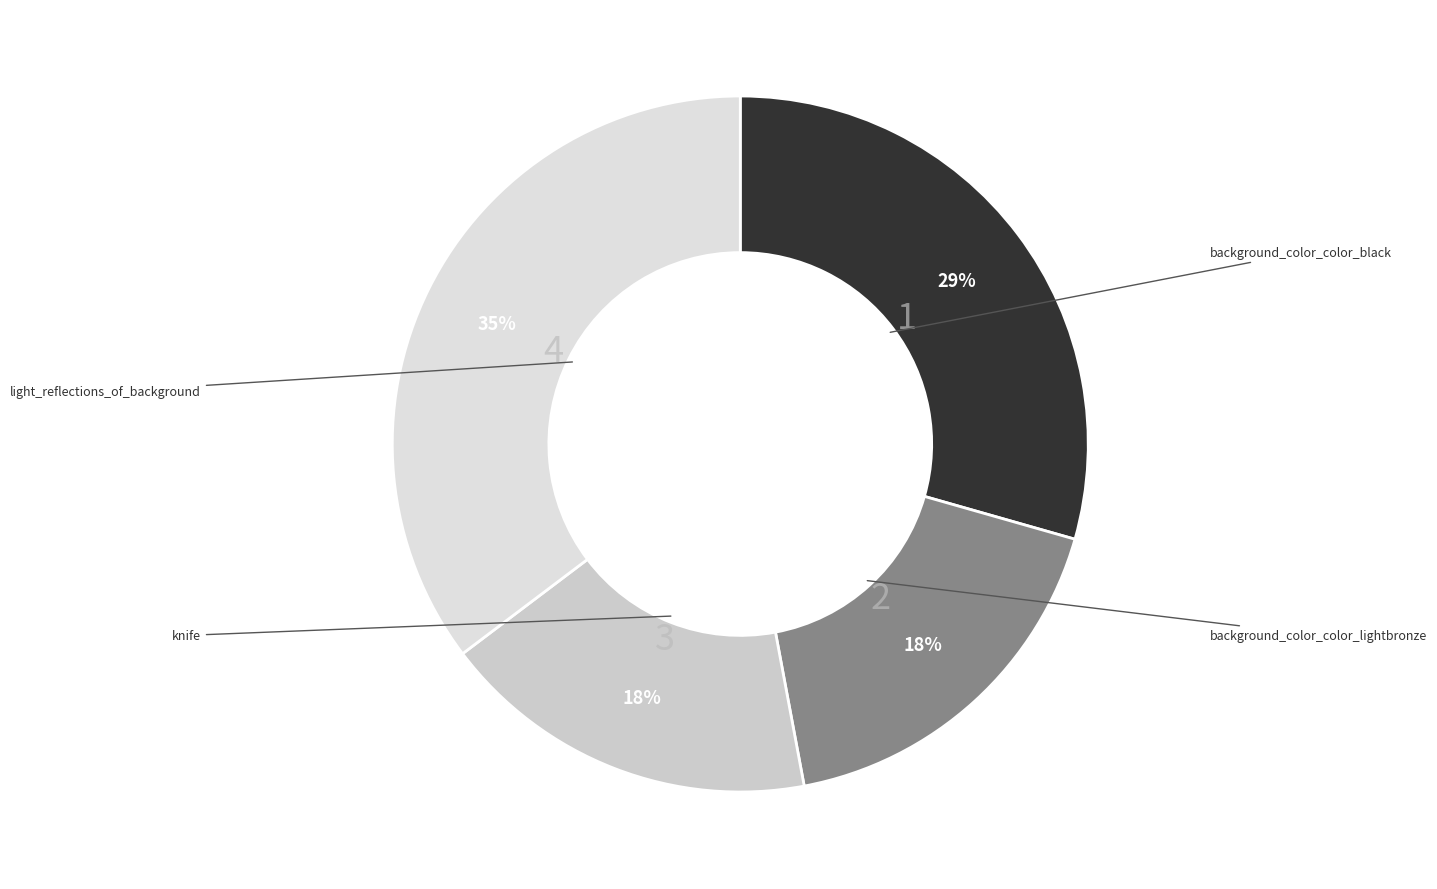

What is the total percentage of background_color_color_lightbronze and knife?

35.3%